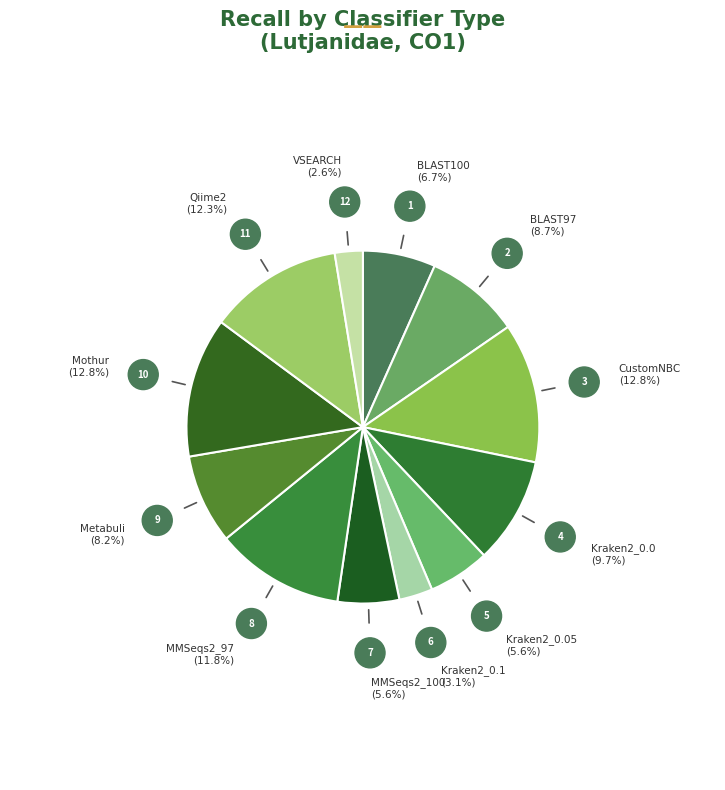

Count the number of slices in the pie.

12